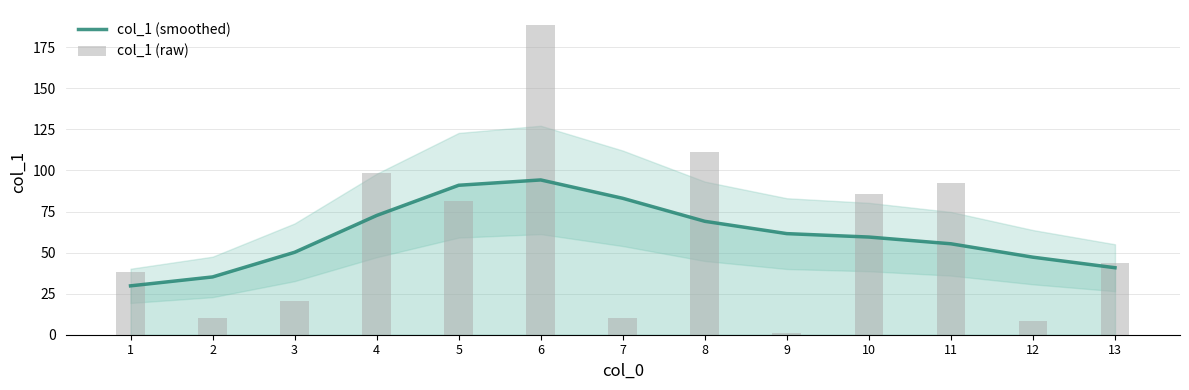

At which category is the sum across all series the highest?

6